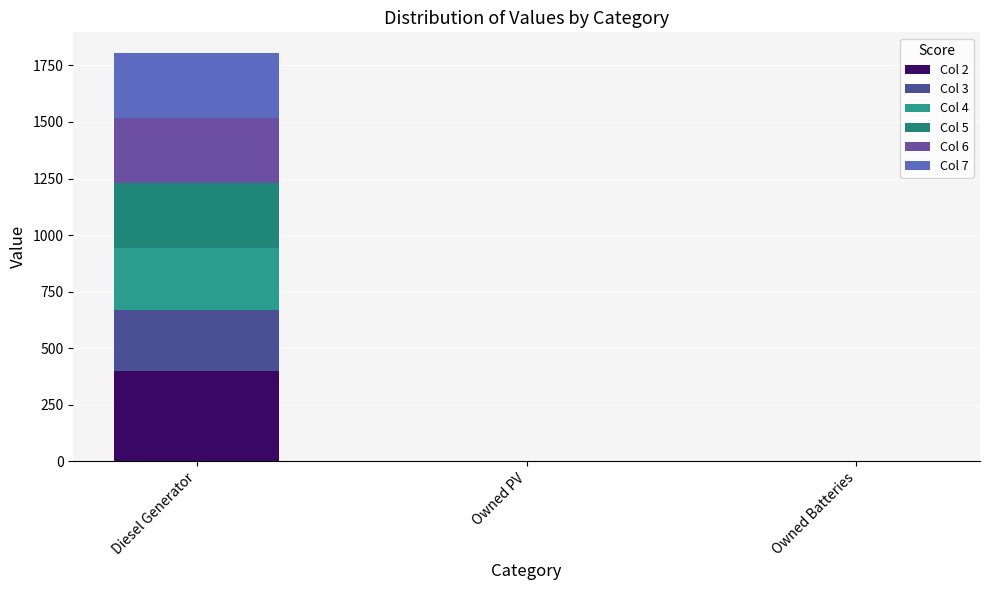

What are all the series names shown in the legend?

Col 2, Col 3, Col 4, Col 5, Col 6, Col 7